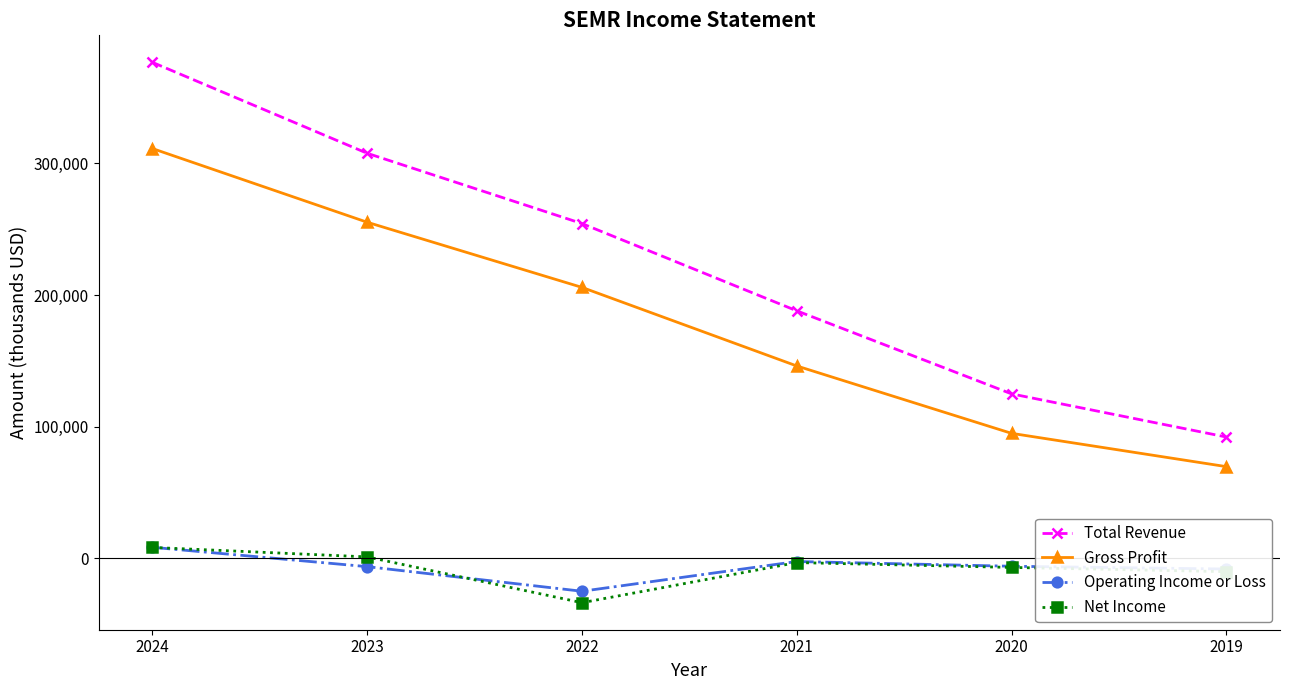

True or false: Gross Profit and Net Income intersect in this chart.

False